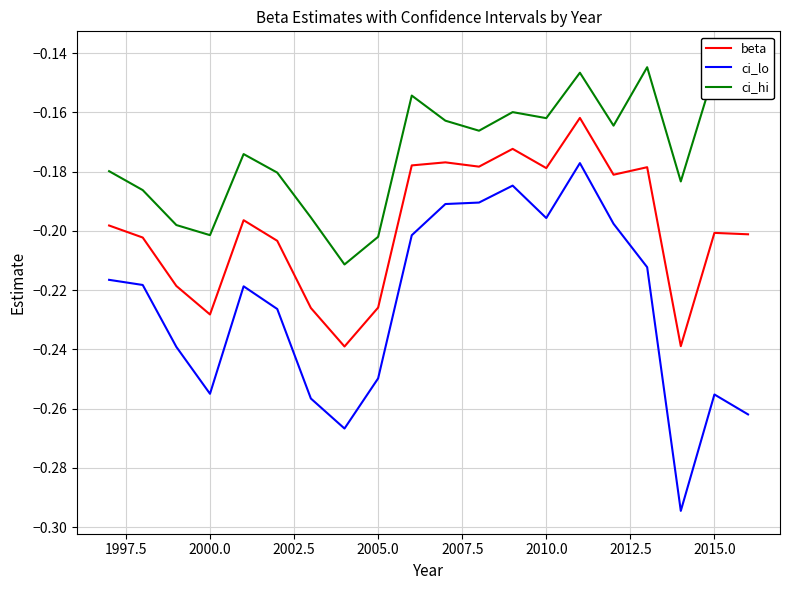

Which series has the largest range (max minus min)?

ci_lo